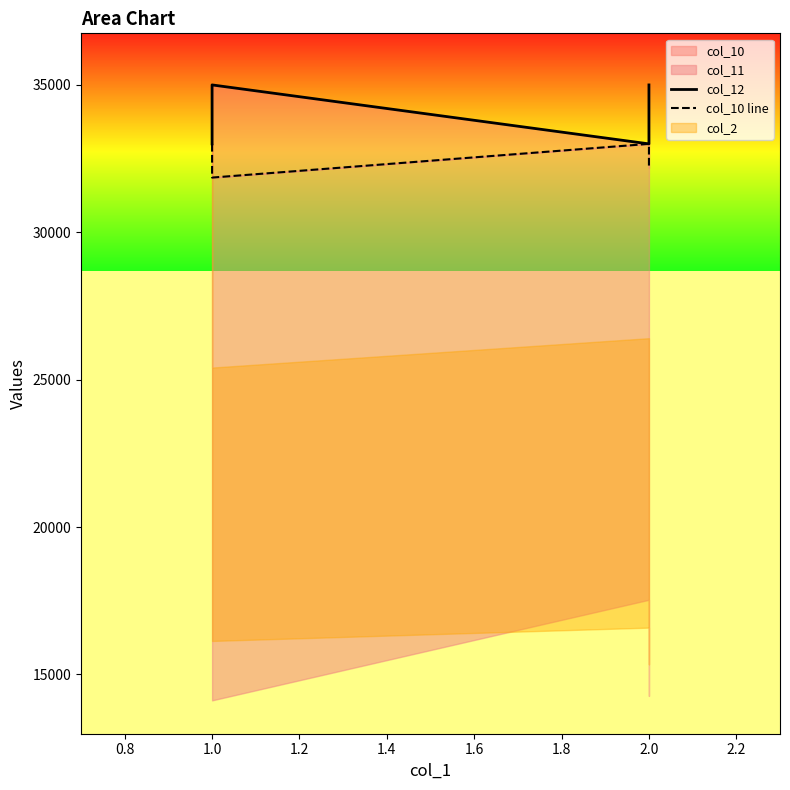

At how many categories does at least one series exceed 33191?

2